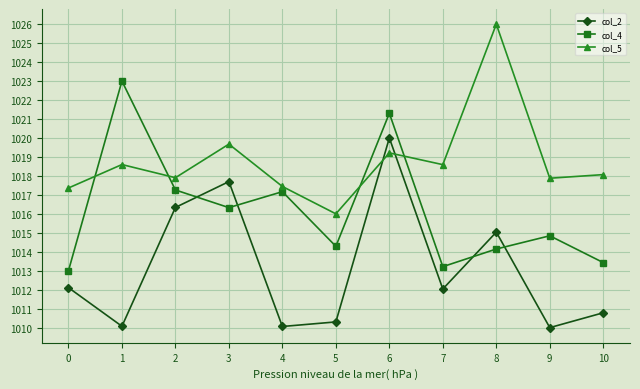

At which category does col_4 reach its first local valley?

3